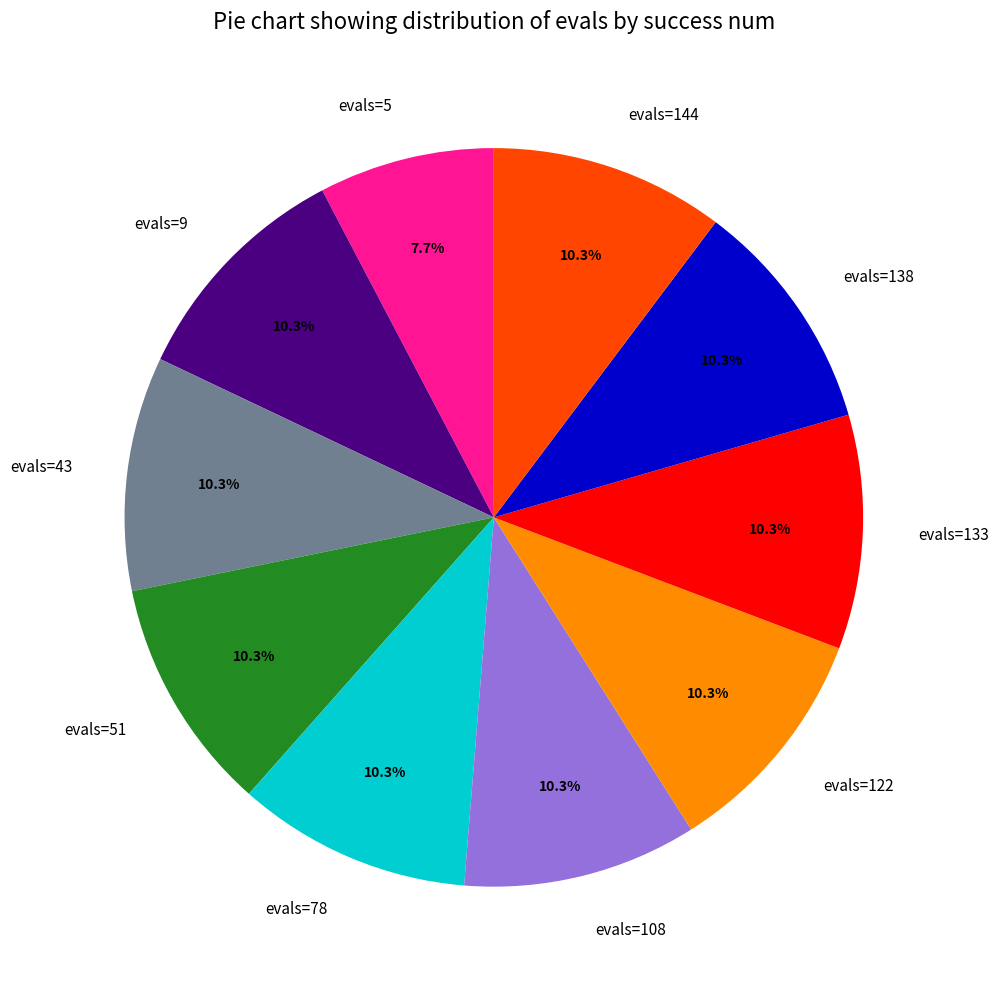

Does any single category account for the majority?

No